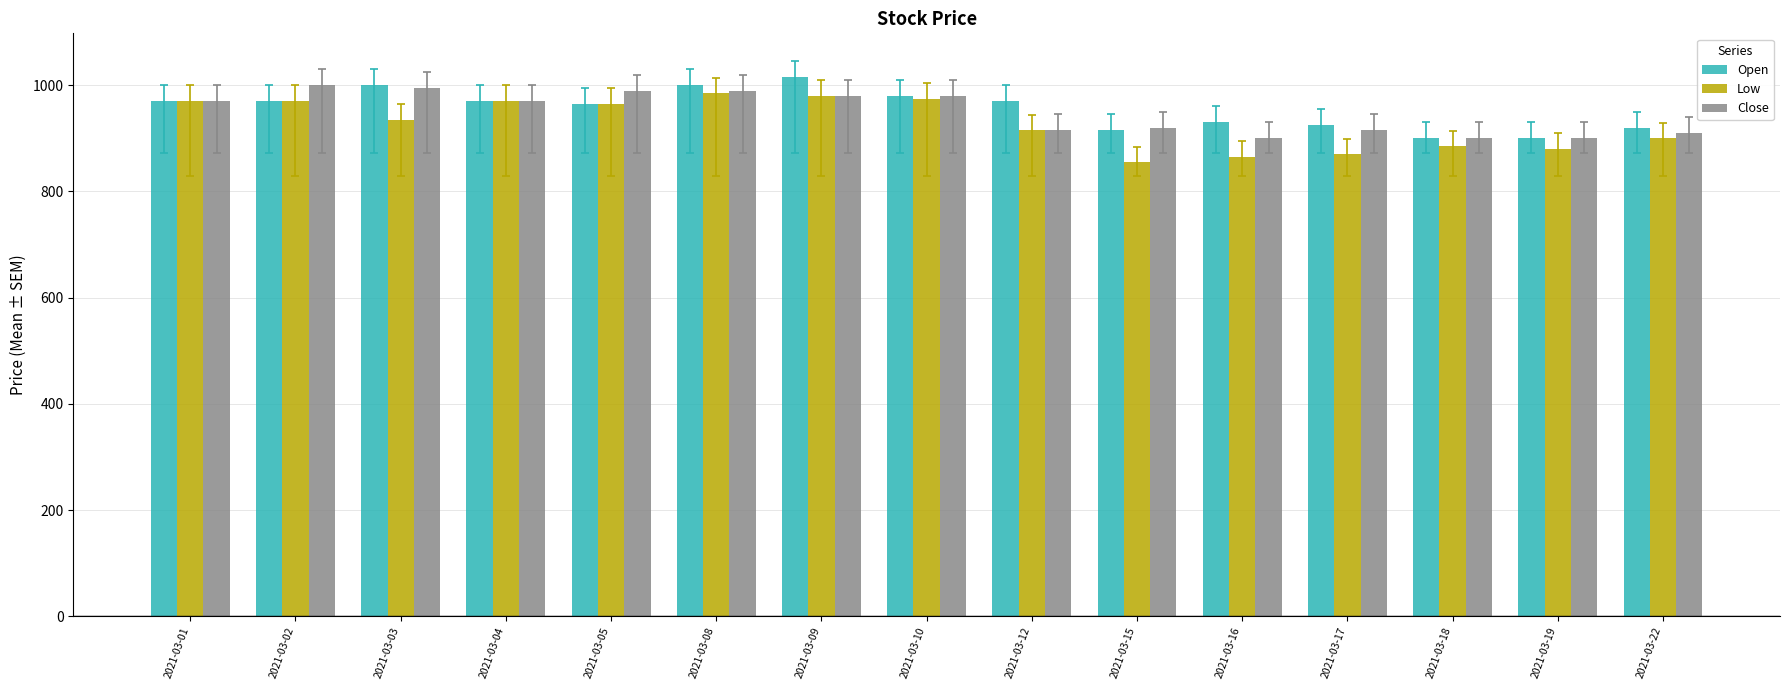

What are all the series names shown in the legend?

Open, Low, Close